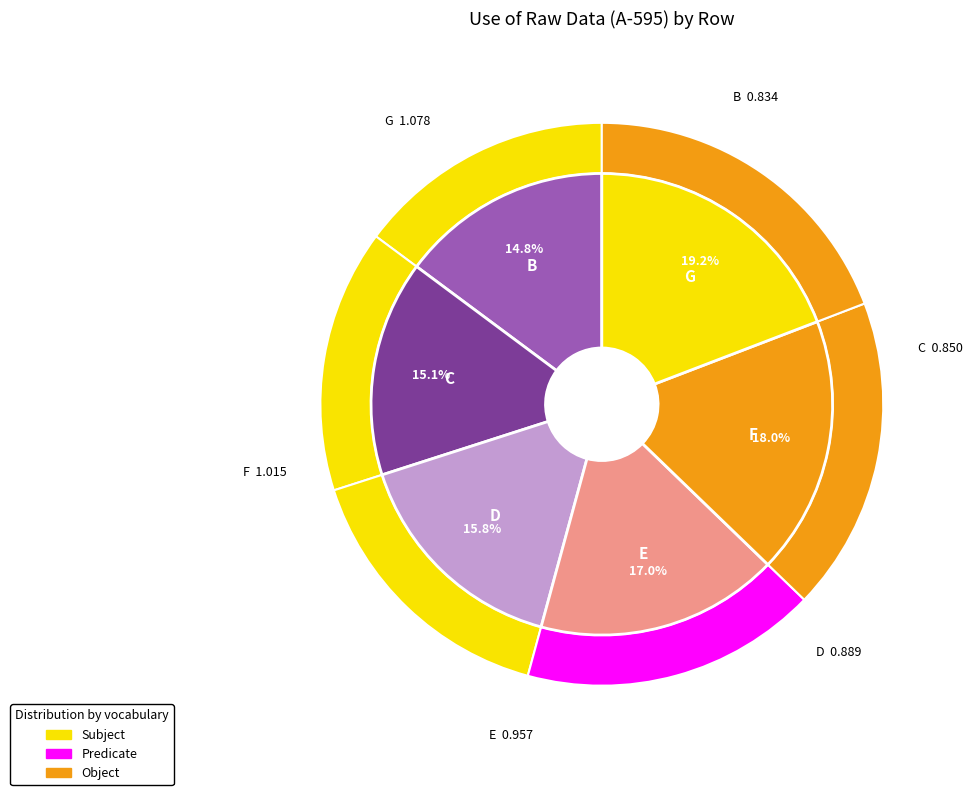

Combined, do G and 8 account for over 50%?

No